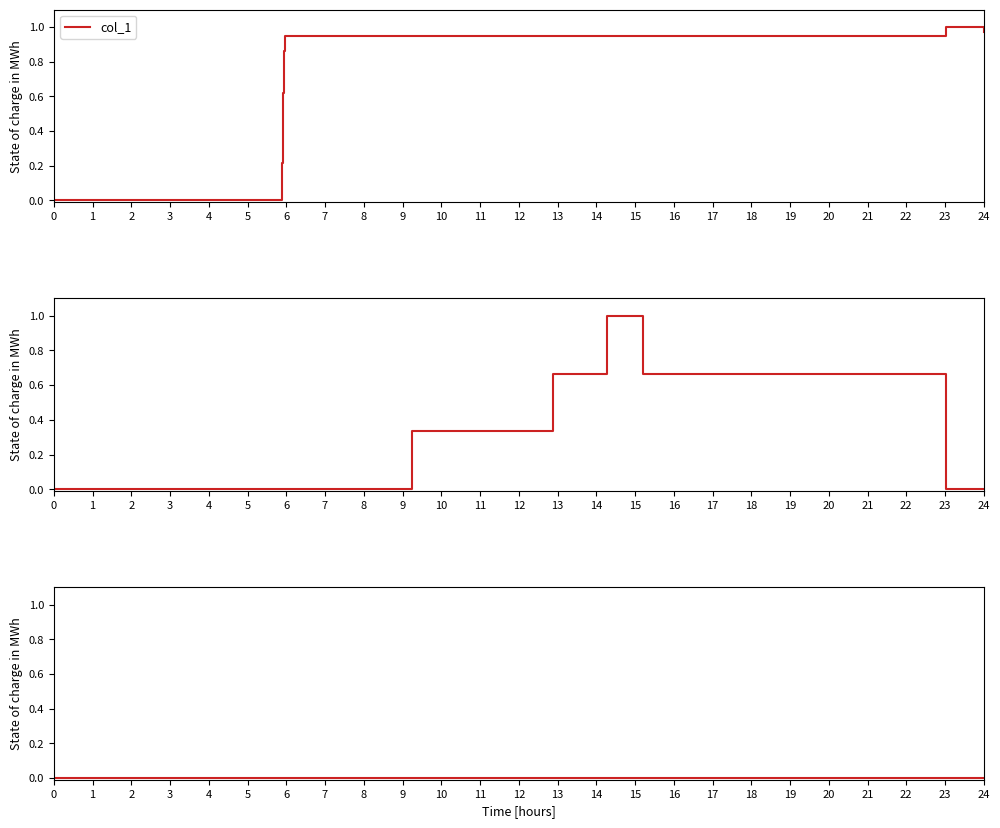

Which series has the largest range (max minus min)?

col_1